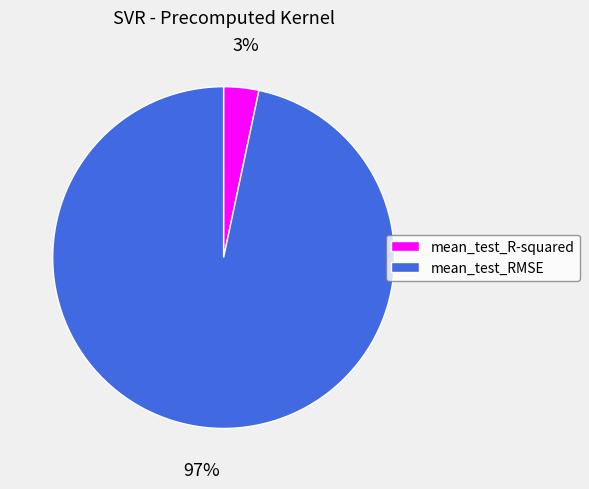

To the nearest percent, what percentage of the pie is mean_test_RMSE?

97%